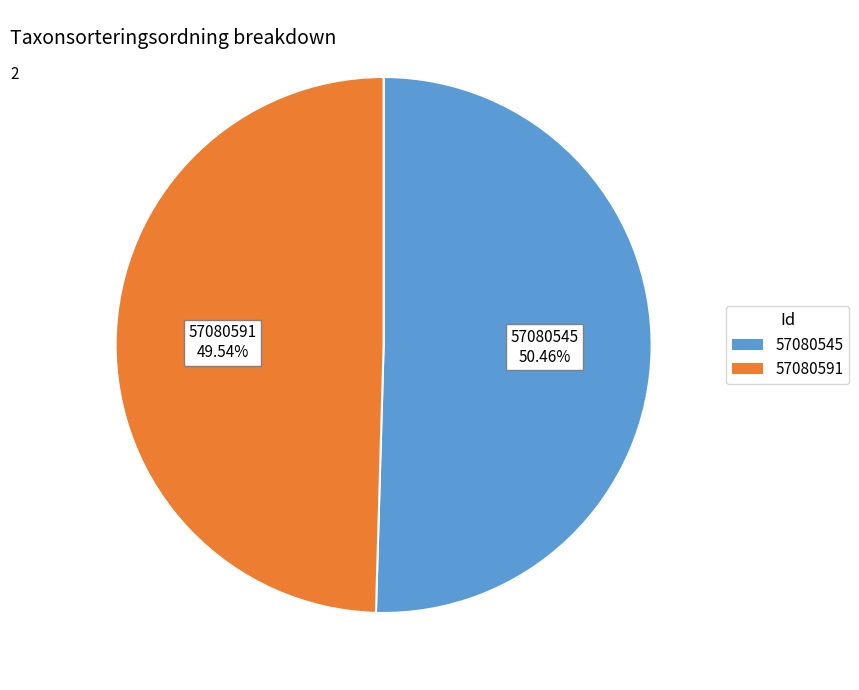

What is the ratio of the value at 57080591 to the value at 57080545?

1.0